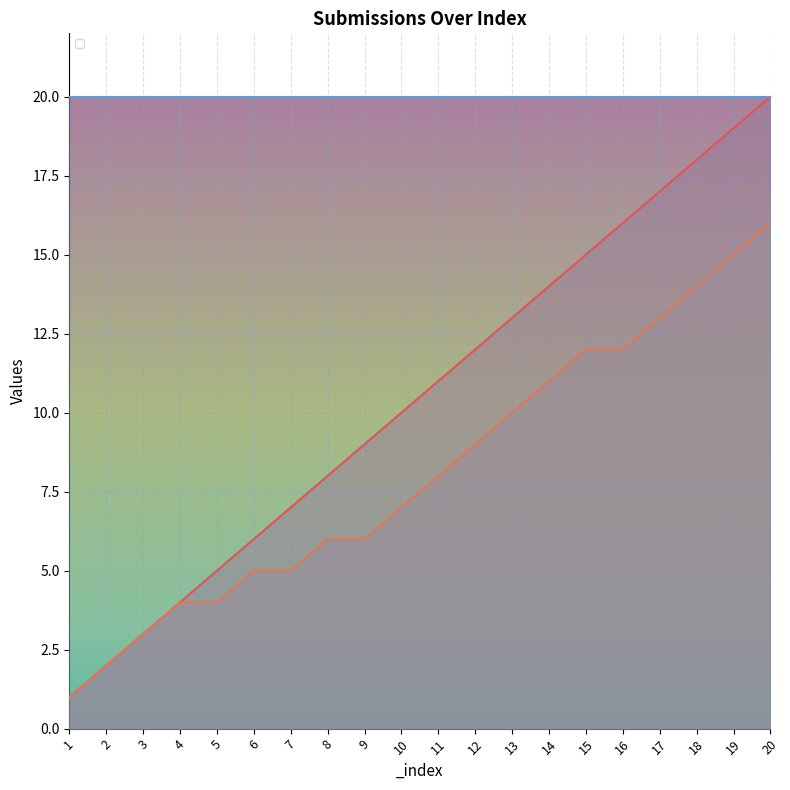

What is the sum of the _parent_index values at 5 and 18?

18